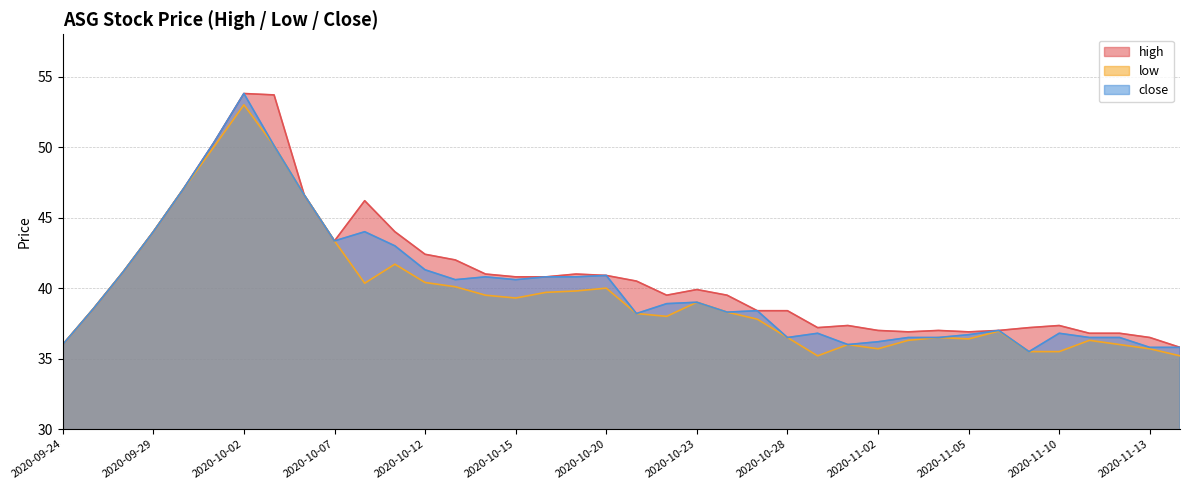

True or false: close and high intersect in this chart.

False